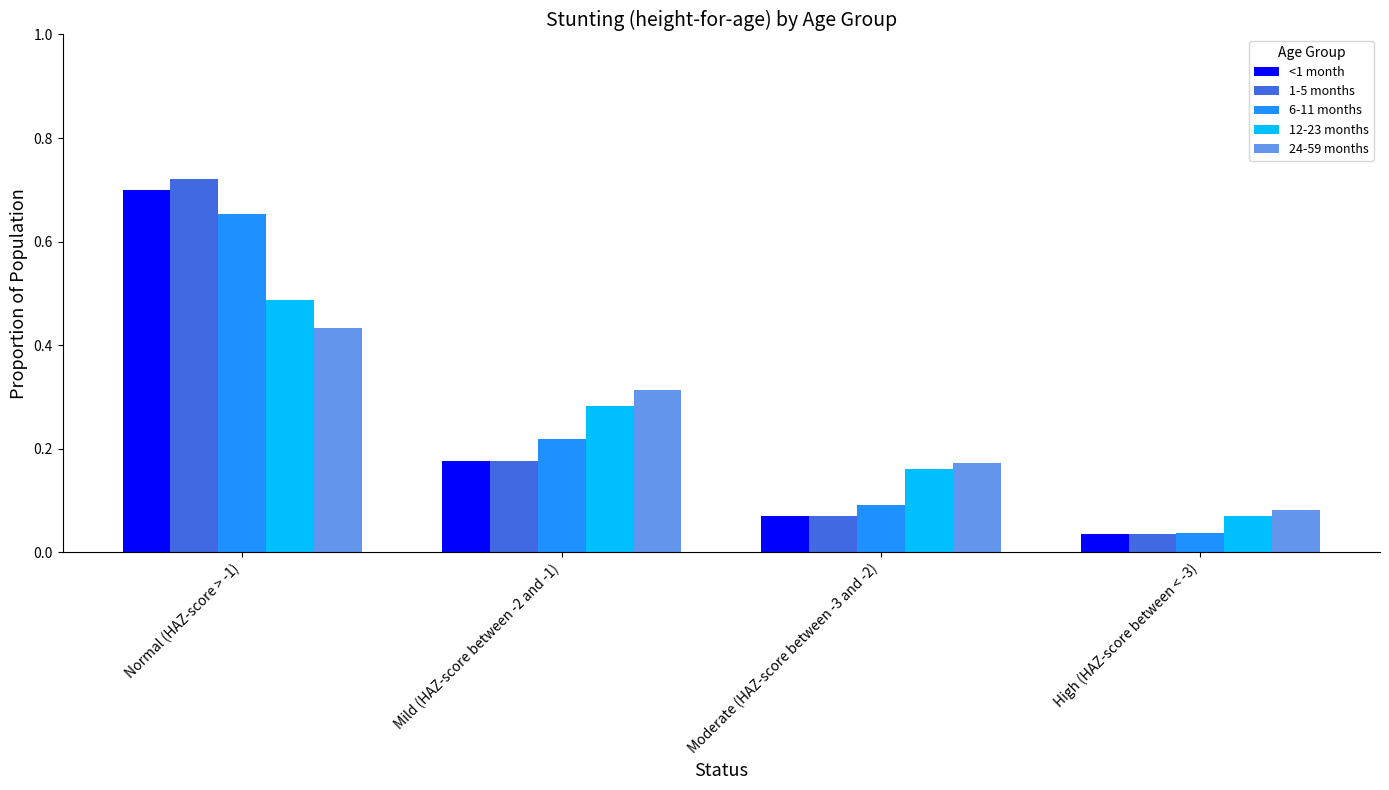

What is the label of the 4th bar from the left?

High (HAZ-score between < -3)